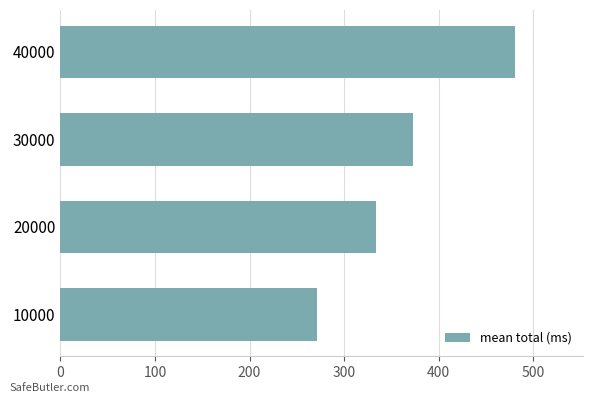

How many bars are there in total?

4